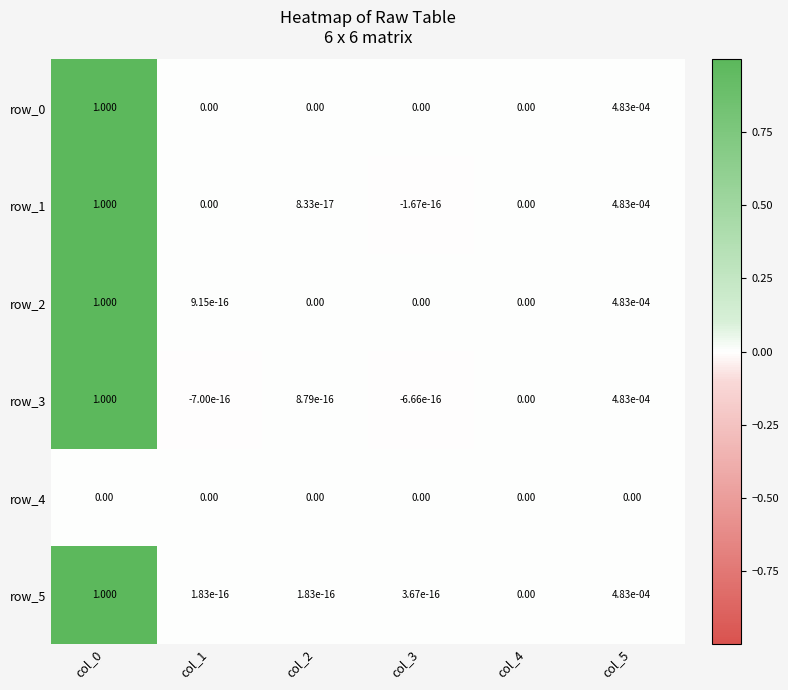

Is the value of row_2 at col_4 greater than the value of row_0 at col_5?

No